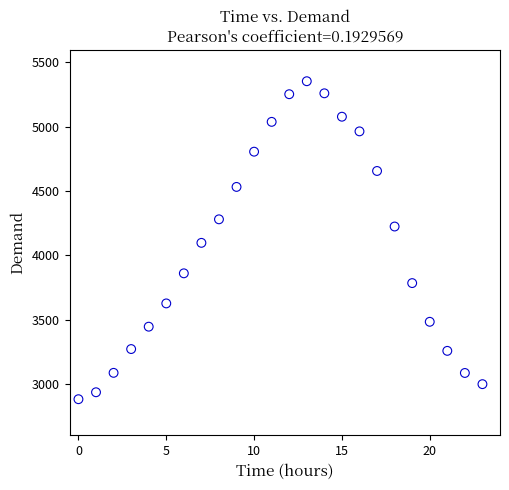

How many data points are displayed?

24